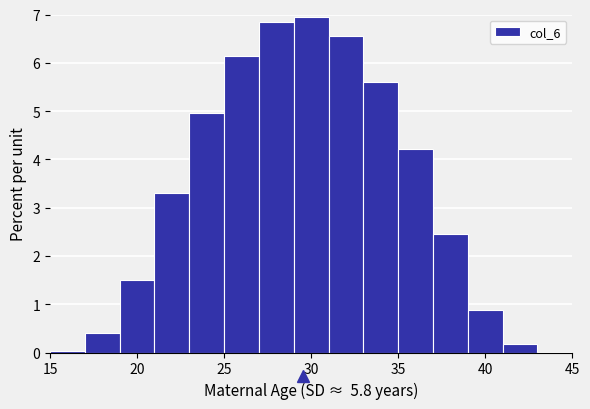

Over which range of the x-axis is the bar tallest?

29 to 31